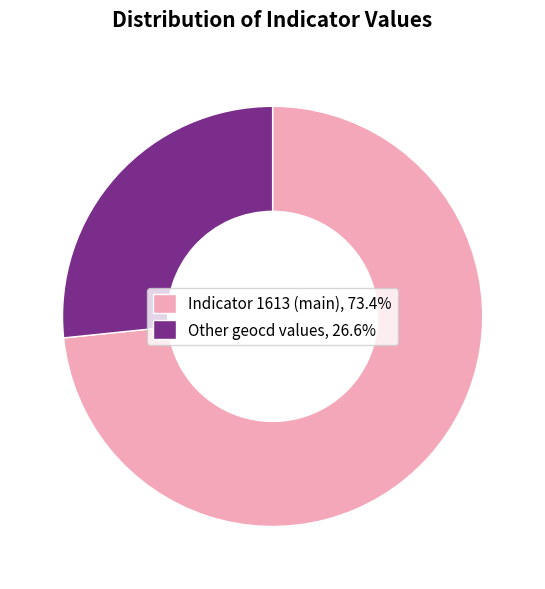

Does any single category account for the majority?

Yes